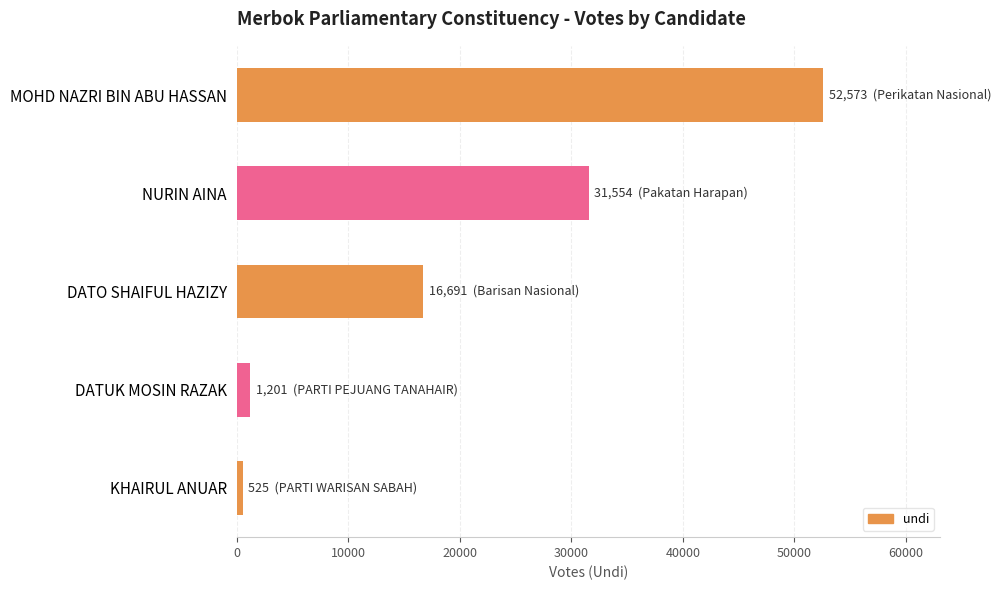

Reading bottom to top, what are all the values shown in this chart?

KHAIRUL ANUAR=525	DATUK MOSIN RAZAK=1201	DATO SHAIFUL HAZIZY=16691	NURIN AINA=31554	MOHD NAZRI BIN ABU HASSAN=52573